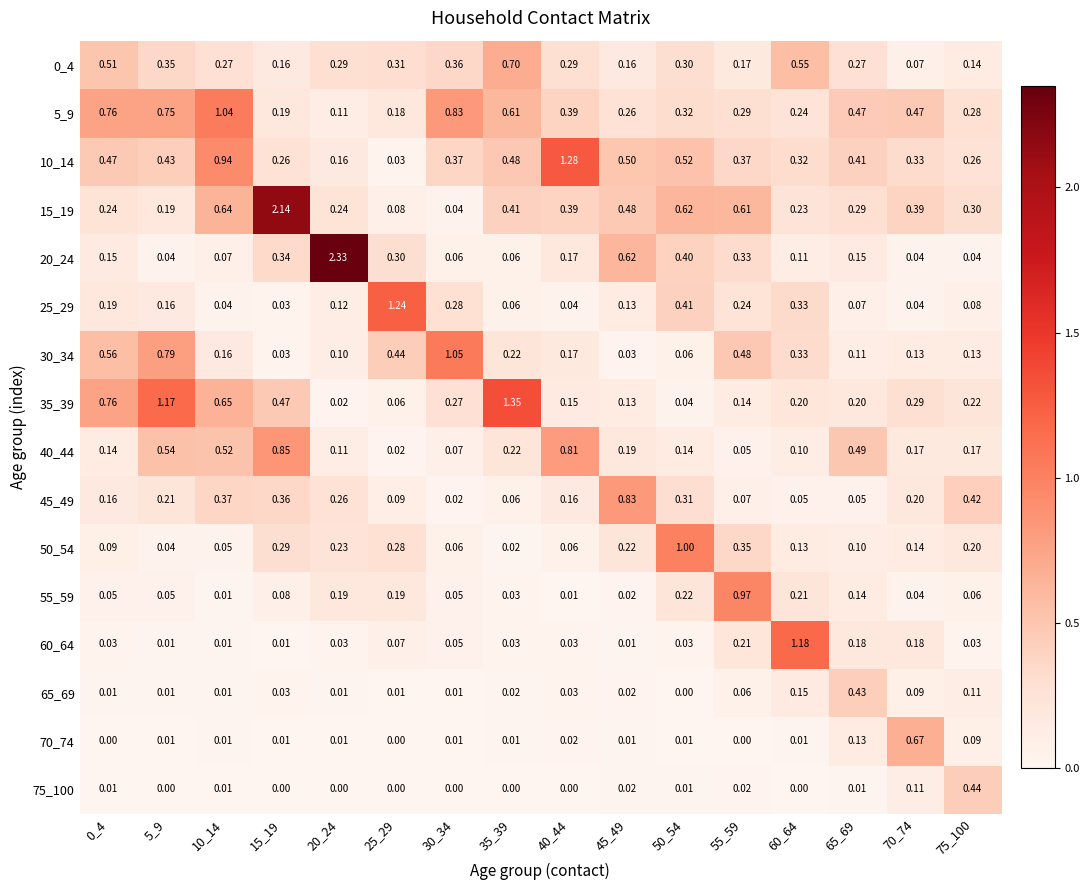

Is the value of 60_64 at 35_39 greater than the value of 70_74 at 55_59?

Yes